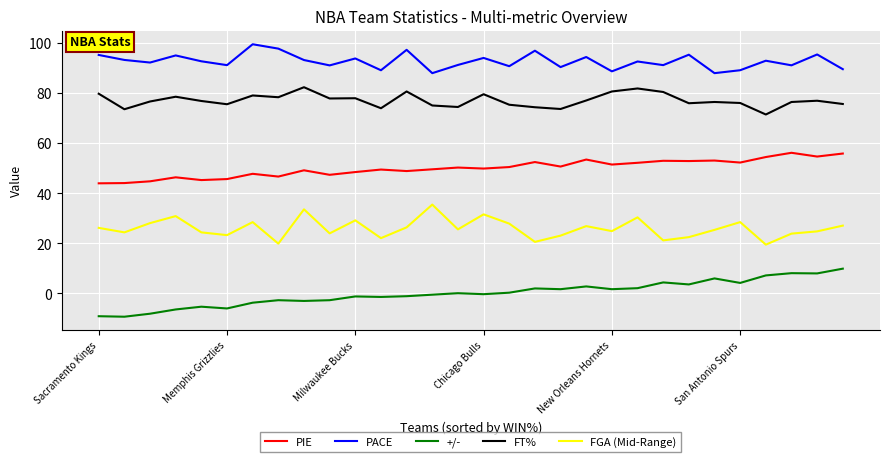

What is the average value of the PIE series?

50.1